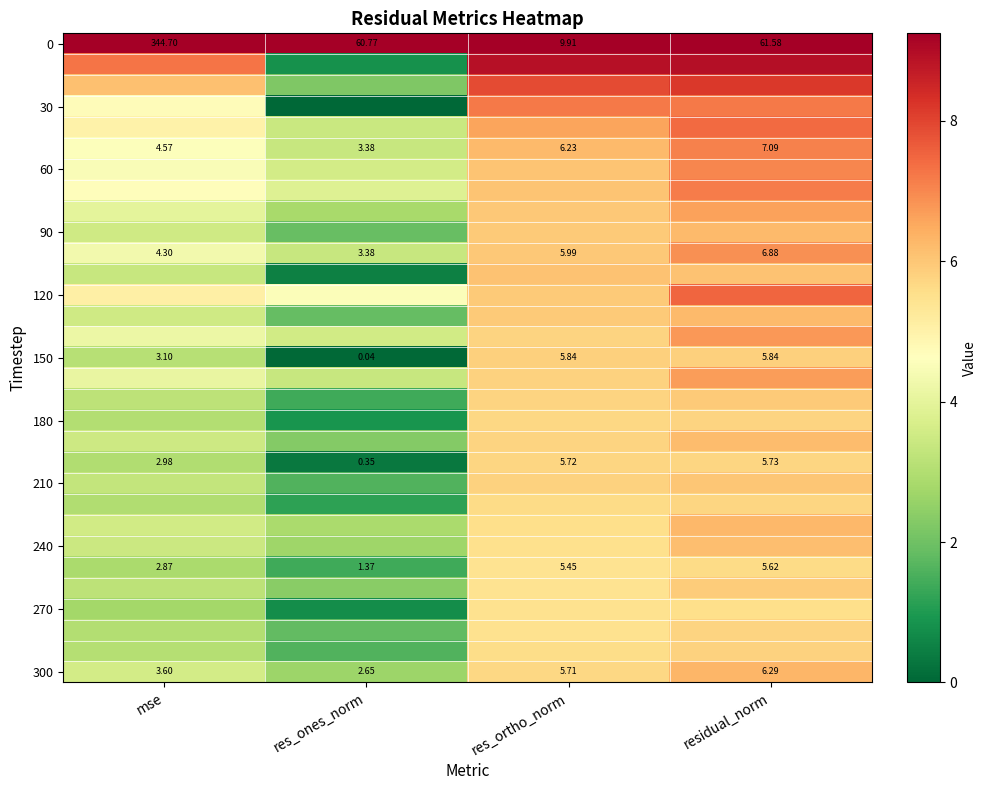

At how many categories does at least one series exceed 134?

1